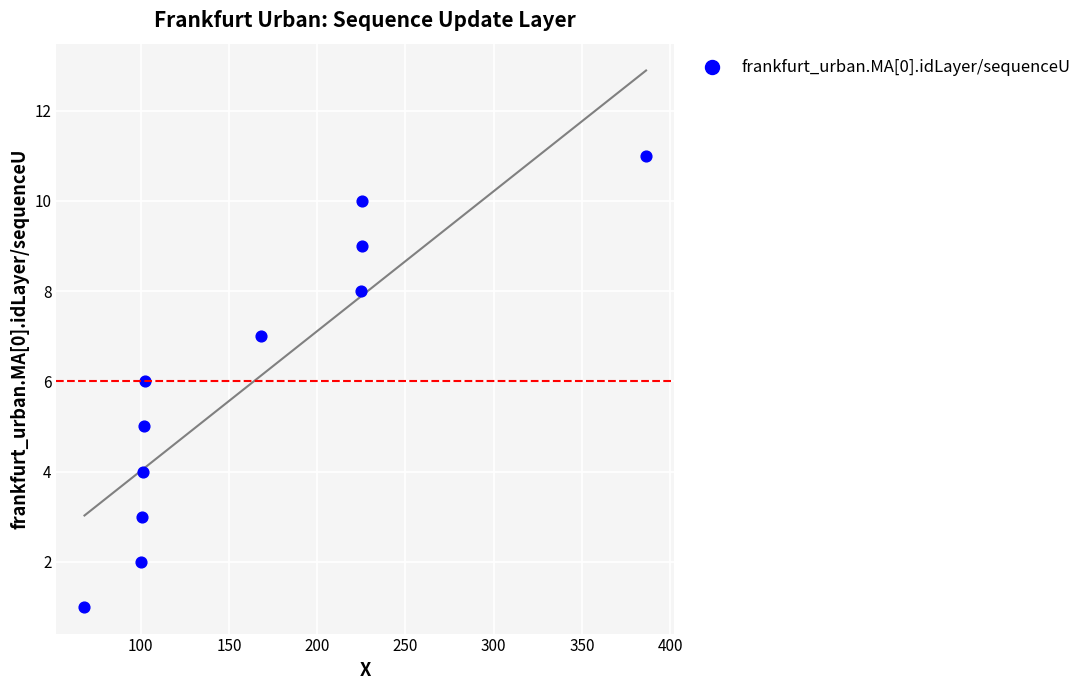

What is the range of Y values (max minus min)?

10